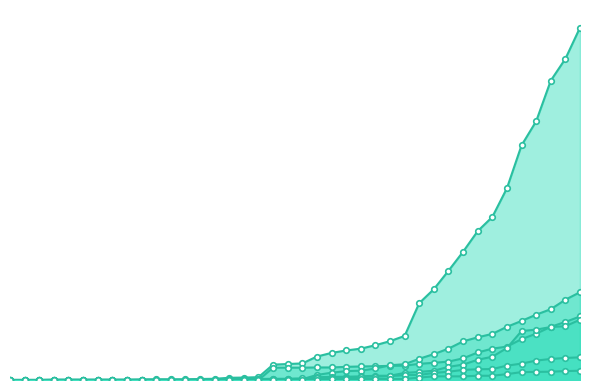

Which series changed the most between 2020-03-18 and 2020-03-30?

CH